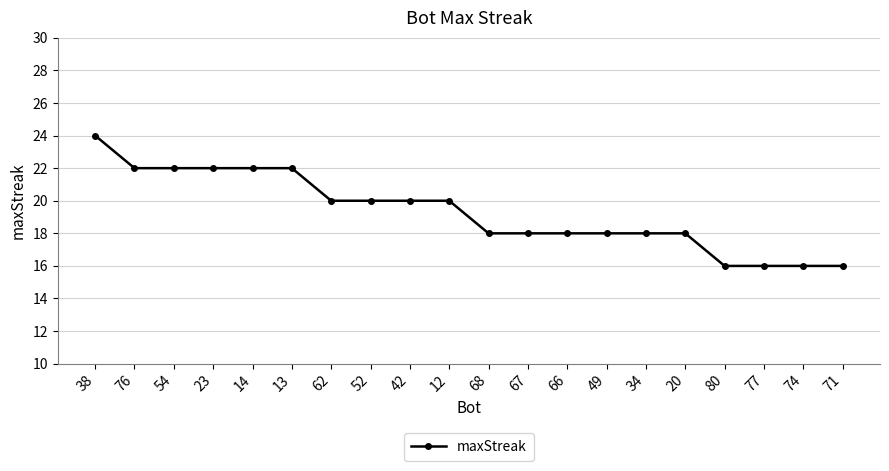

What is the sum of the values at 80 and 54?

38